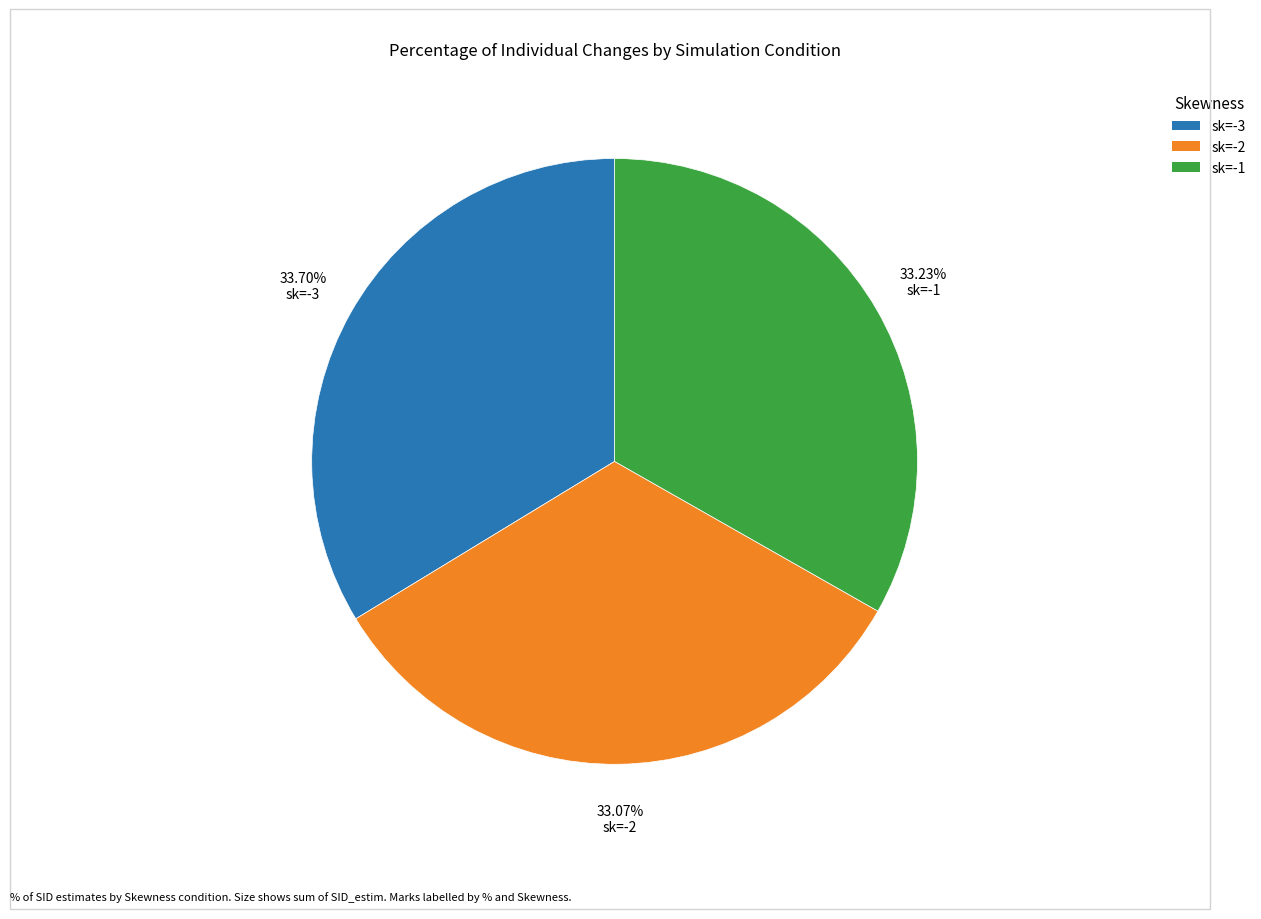

Does any single category account for the majority?

No